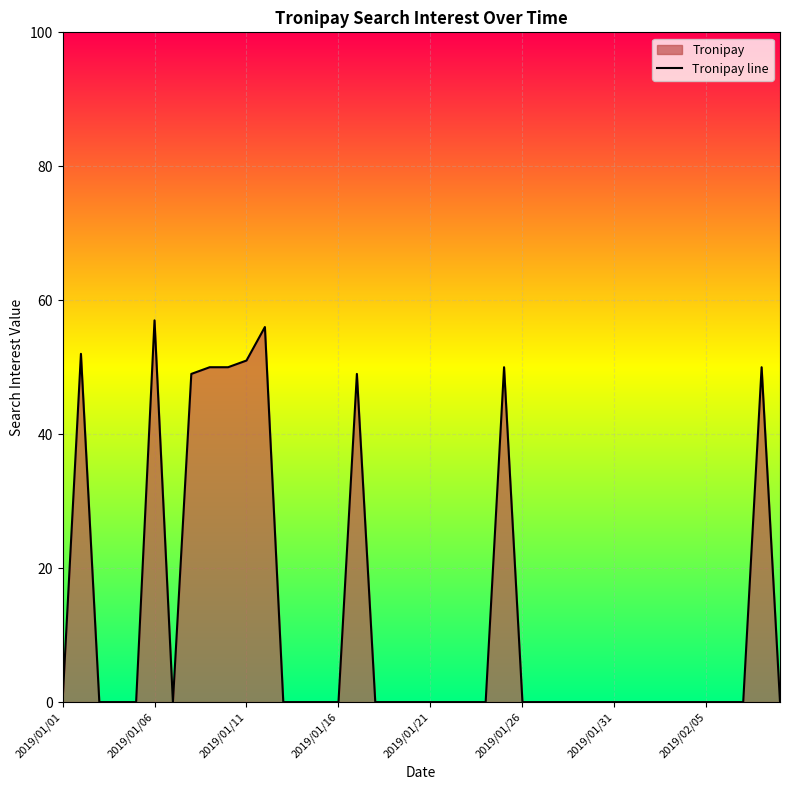

What is the average value?

13